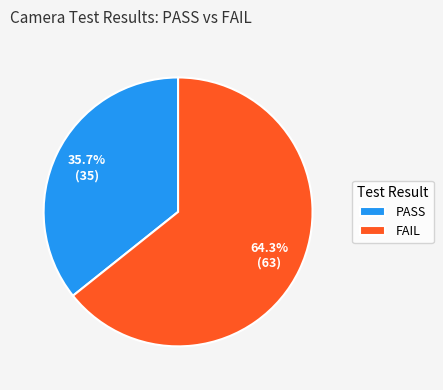

What is the ratio of the value at PASS to the value at FAIL?

0.6